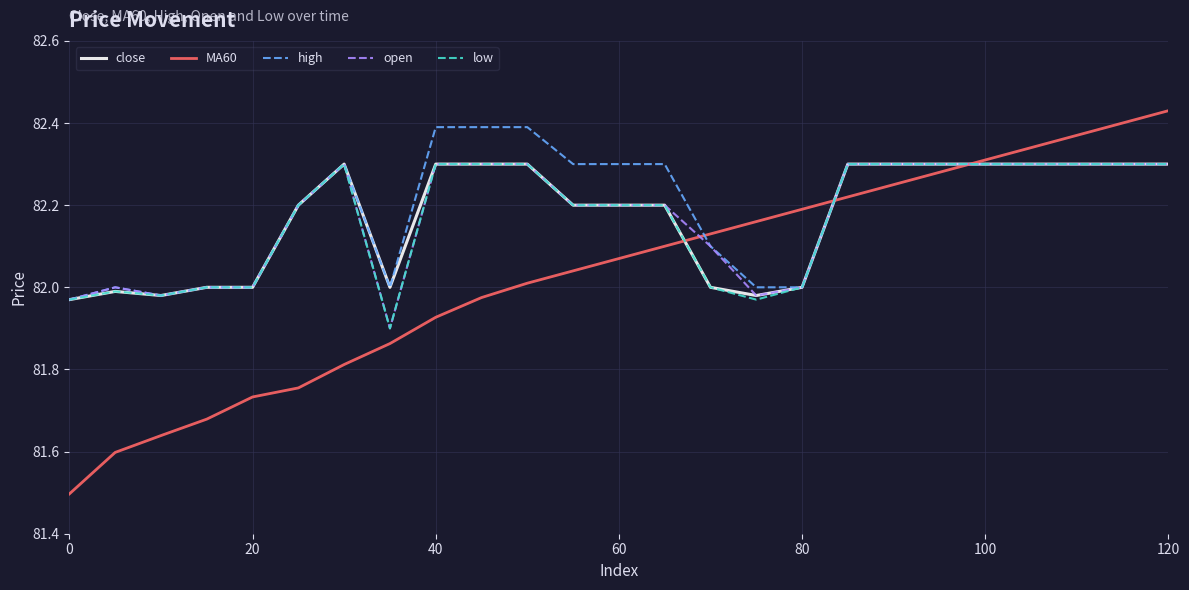

Which series has the widest spread of values?

MA60